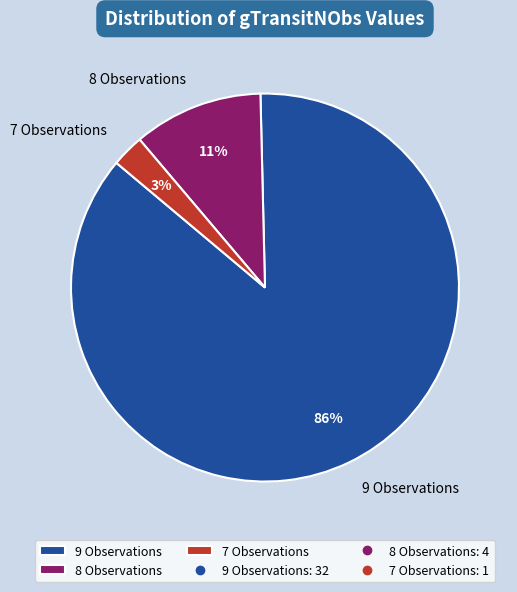

Rank the categories by value from highest to lowest.

9 Observations, 8 Observations, 7 Observations